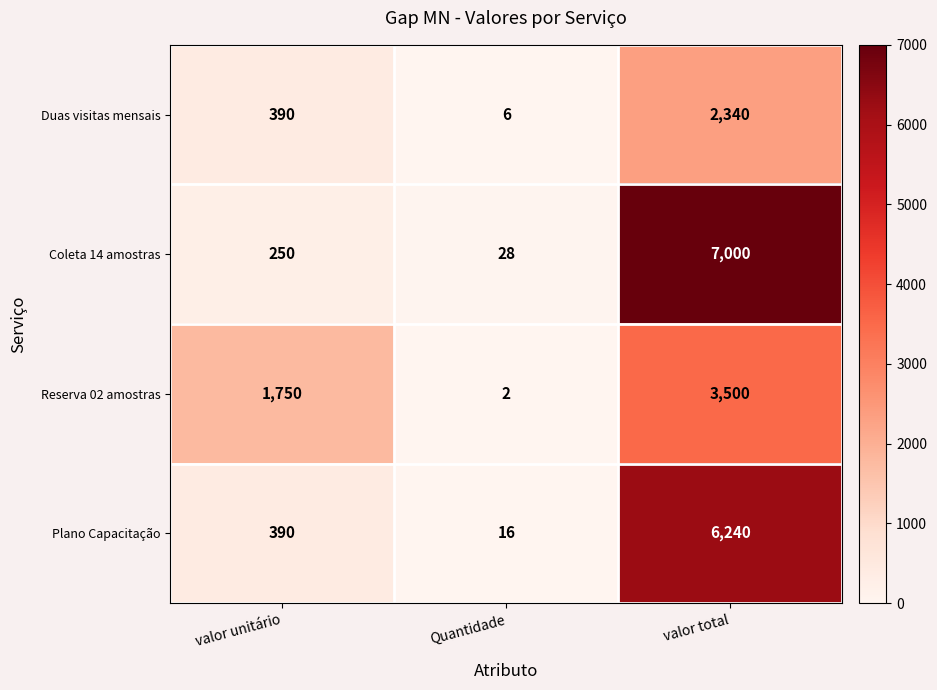

What is the total value across all series at valor unitário?

2780